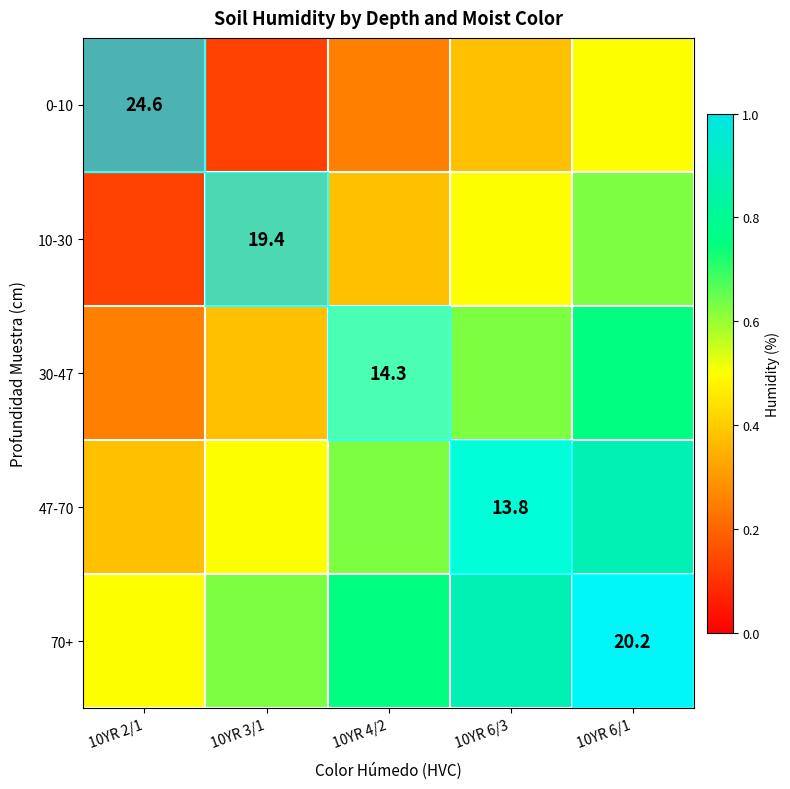

Which series has the largest total across all categories?

70+